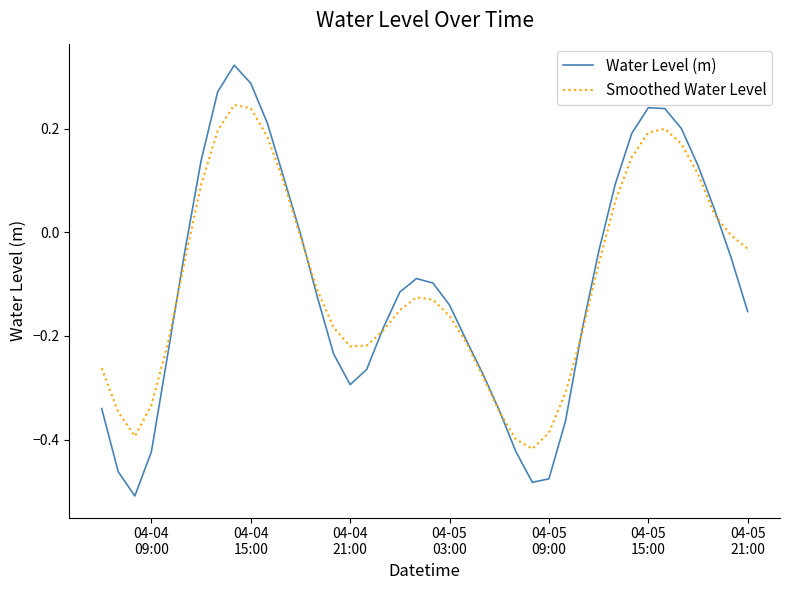

Is this an area chart (filled region under the line)?

No